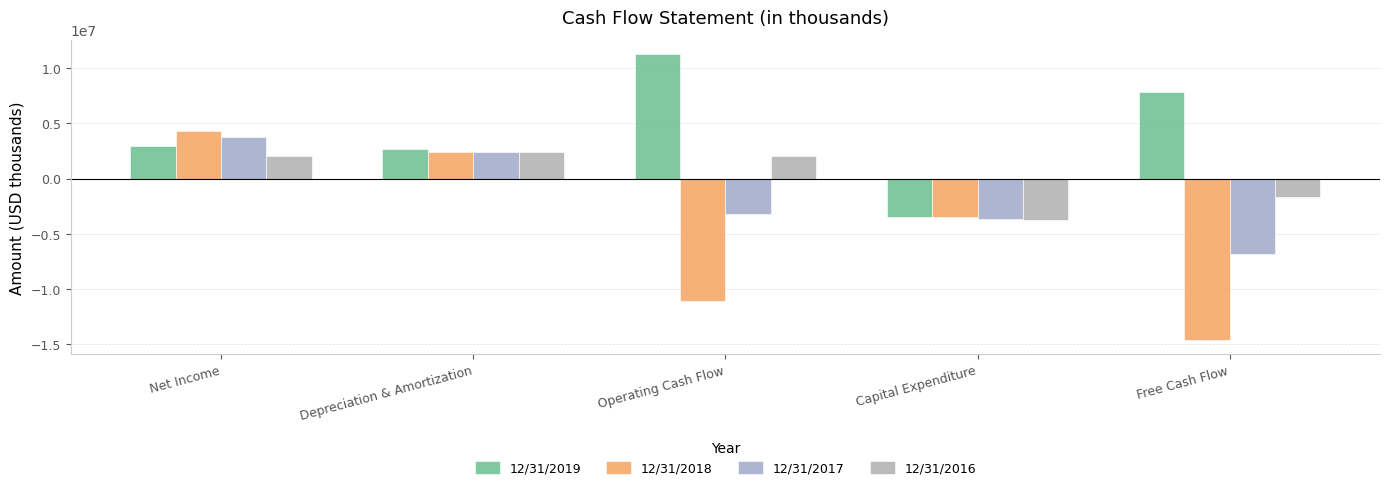

What position from the right is Operating Cash Flow?

3